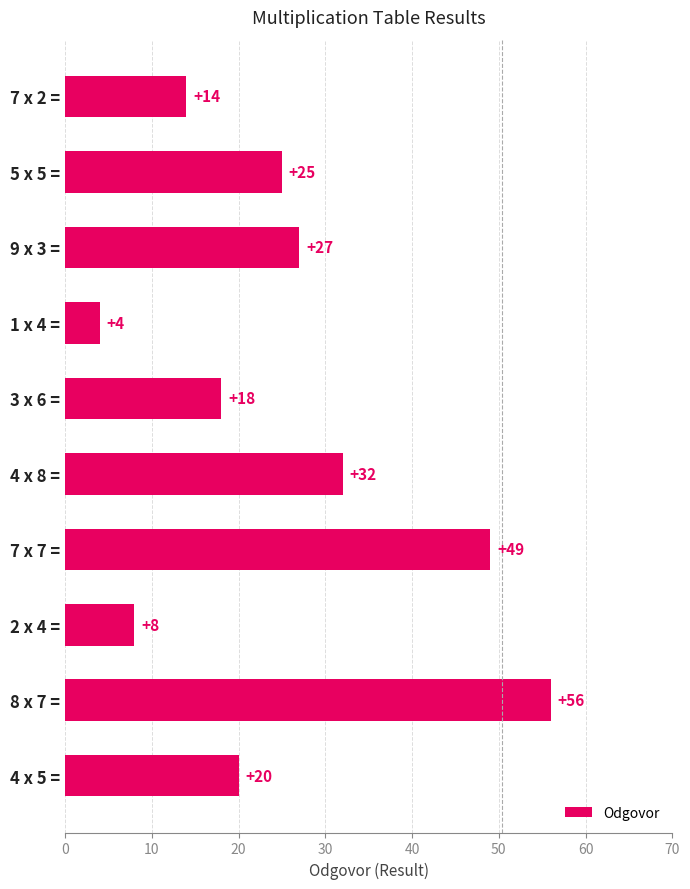

Rank the categories by value from lowest to highest.

1 x 4 =, 2 x 4 =, 7 x 2 =, 3 x 6 =, 4 x 5 =, 5 x 5 =, 9 x 3 =, 4 x 8 =, 7 x 7 =, 8 x 7 =